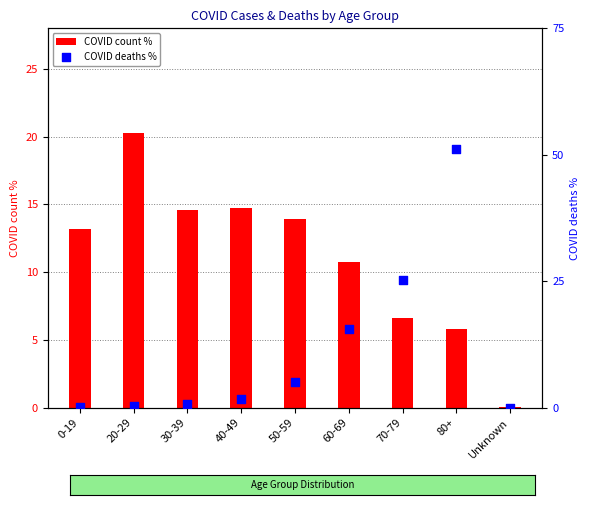

At how many categories does at least one series exceed 29?

1